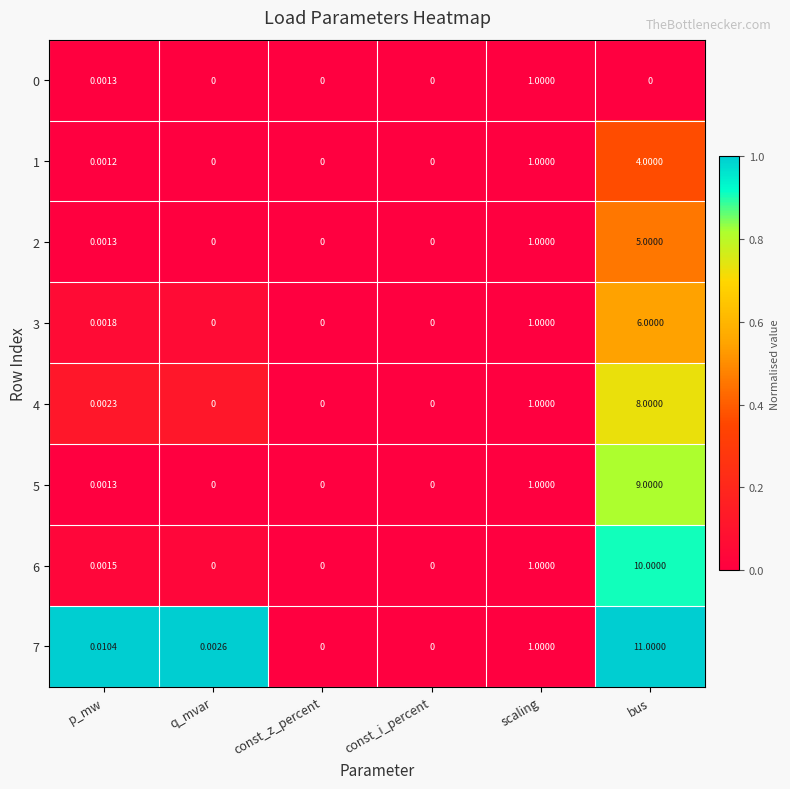

Which category has the highest value across all series?

bus